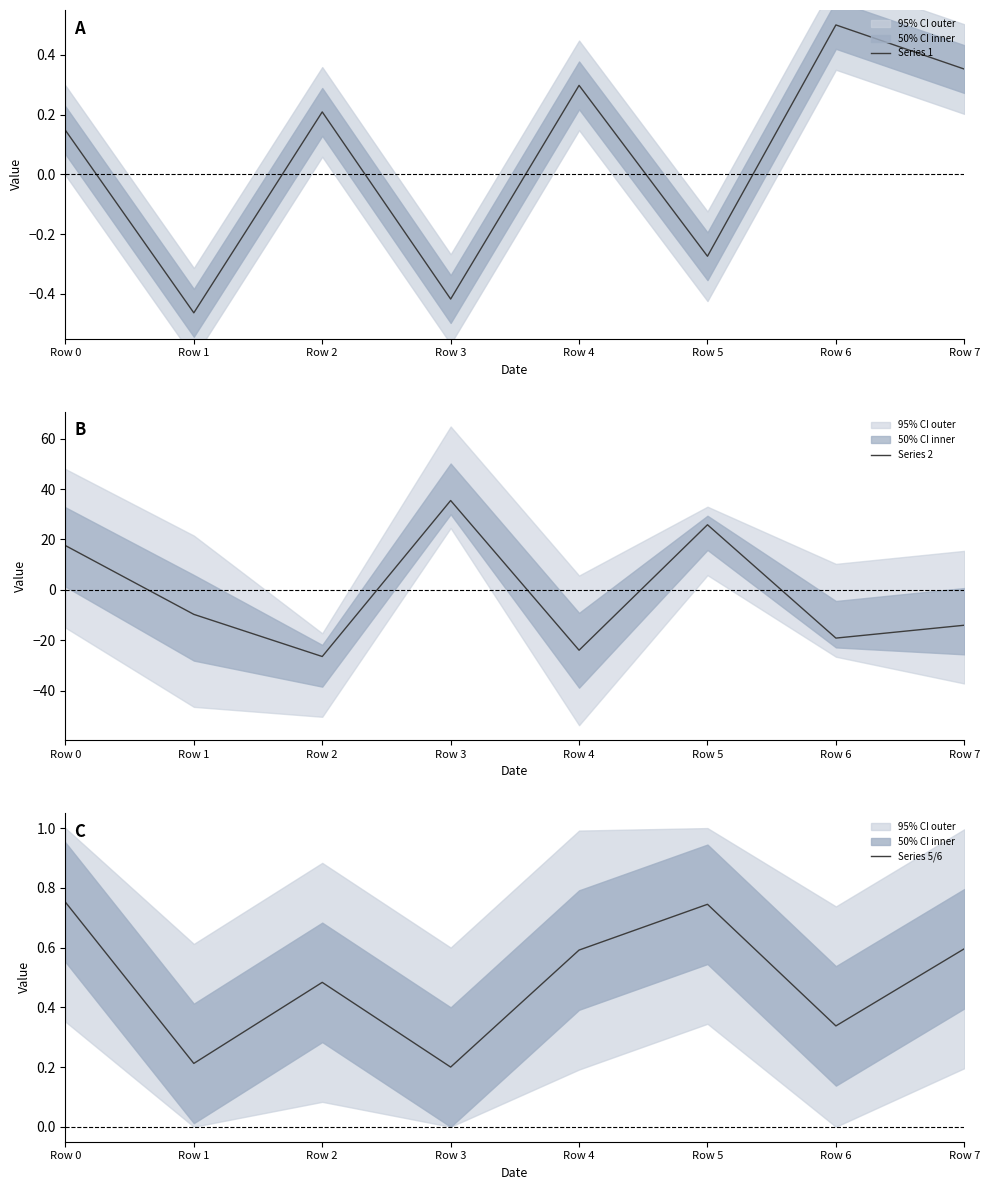

How many distinct data groups are displayed?

3